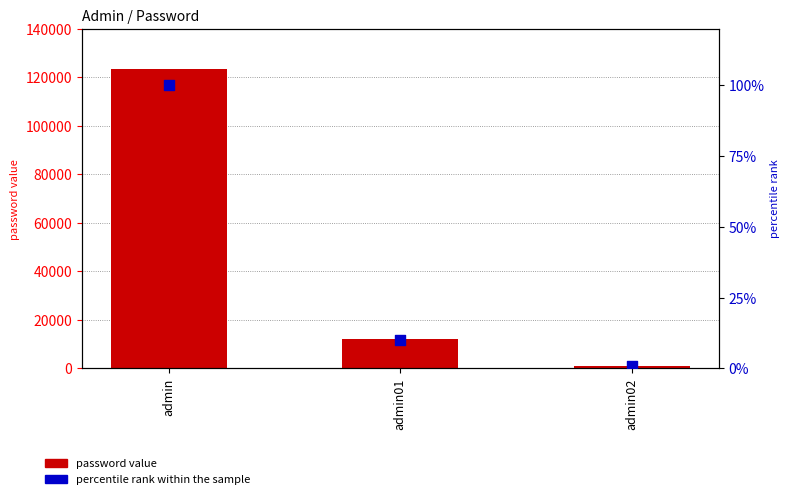

What is the total value across all series at admin?

123556.0